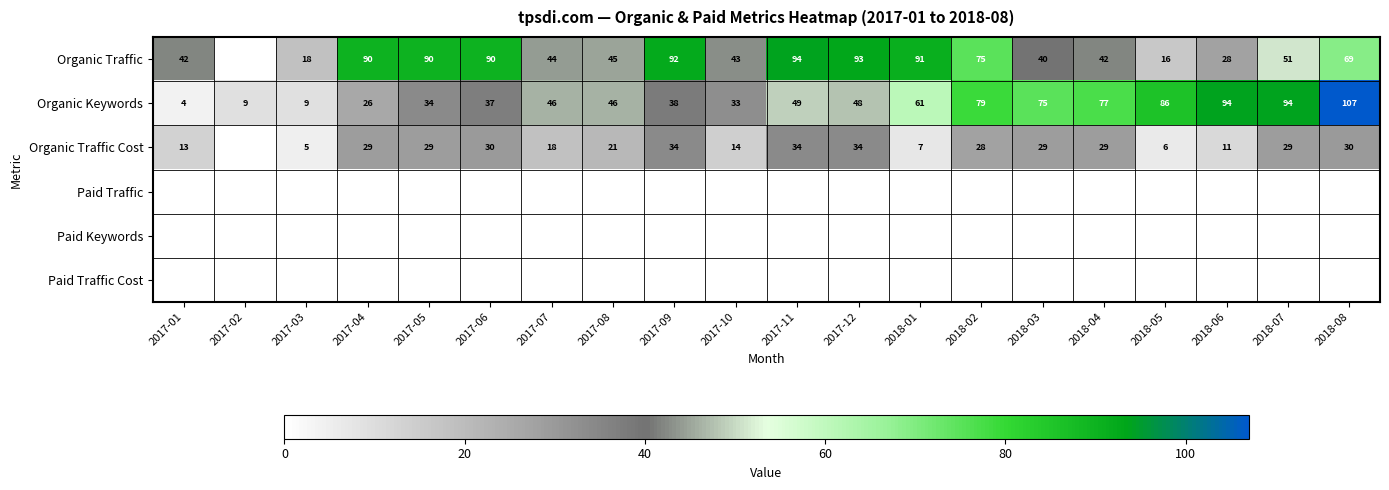

At which label is Organic Keywords closest to 55?

2017-11